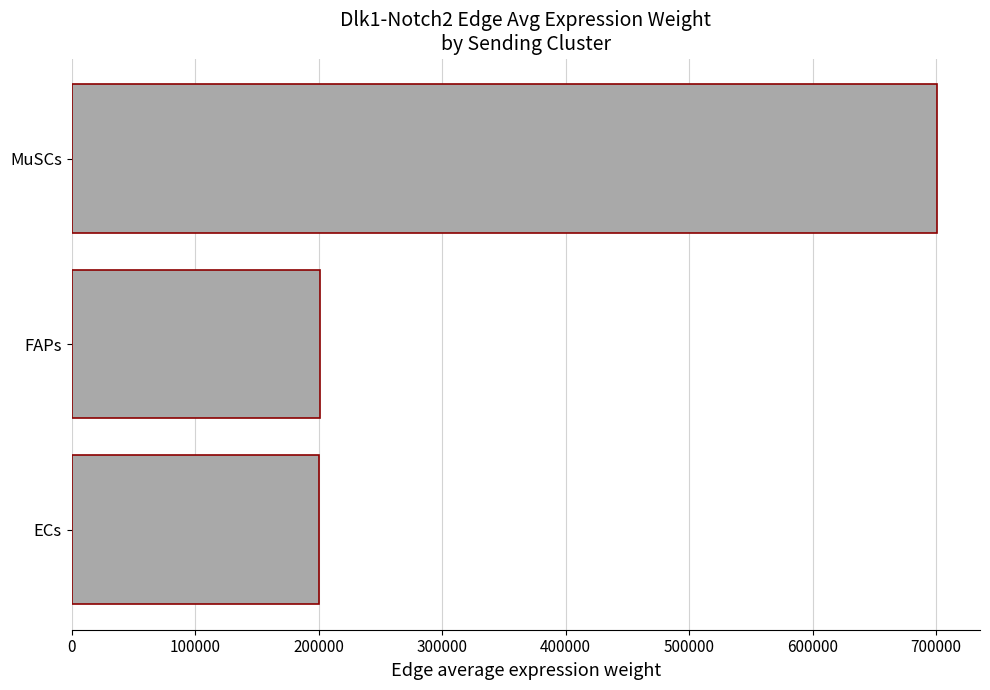

How many data points are less than 201069?

1